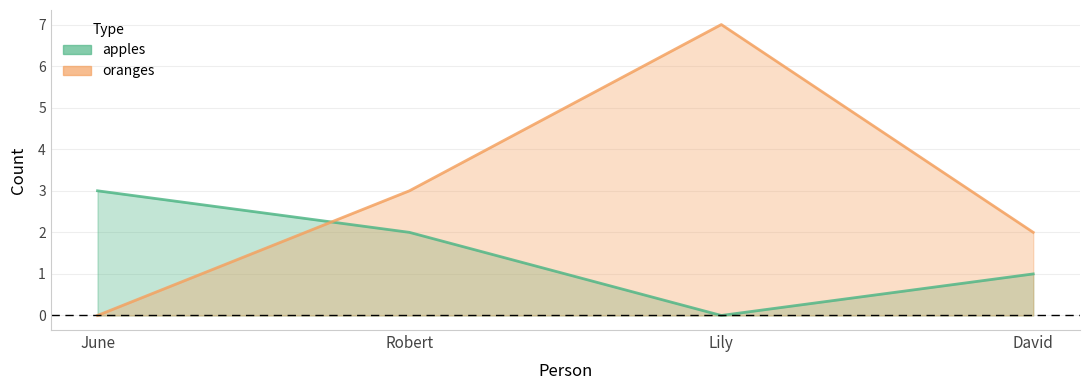

What is the sum of the apples values at Robert and David?

3